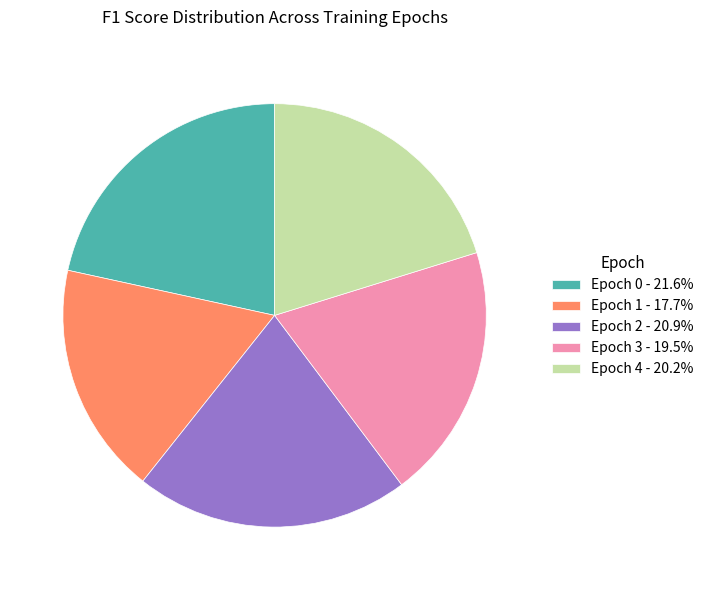

Does any single category account for the majority?

No